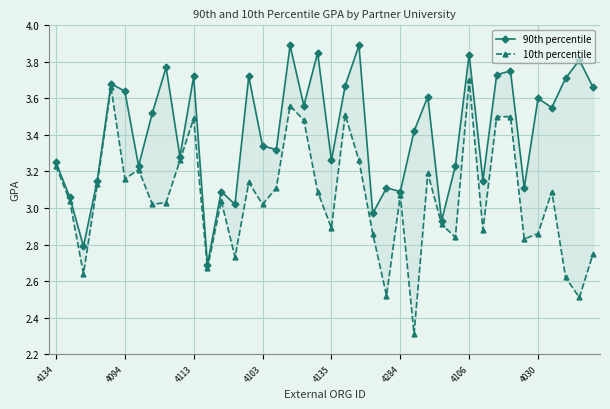

What is the difference between the second highest and minimum values in the 90th percentile series?

1.2